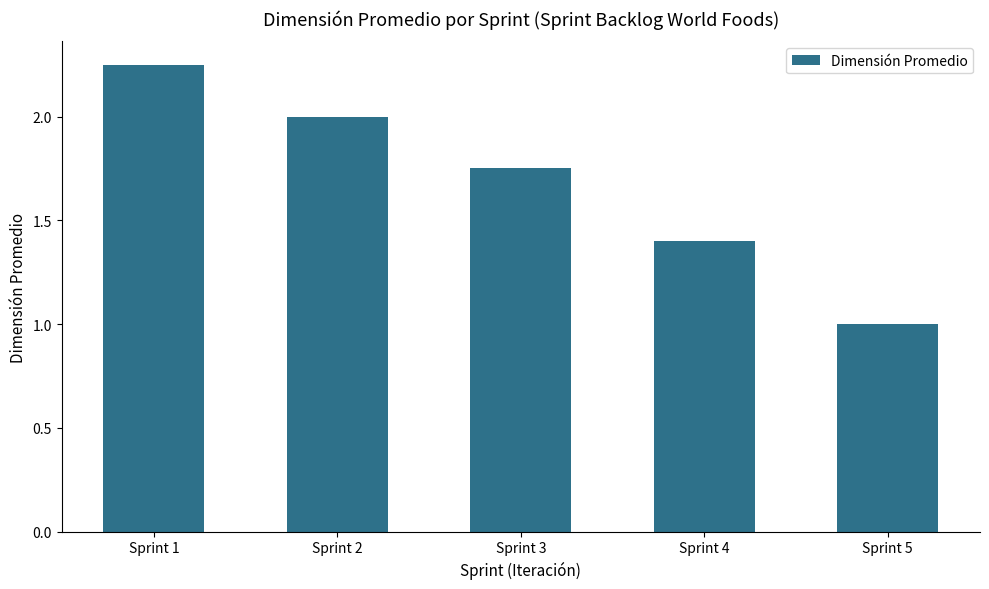

How many values exceed 1?

4